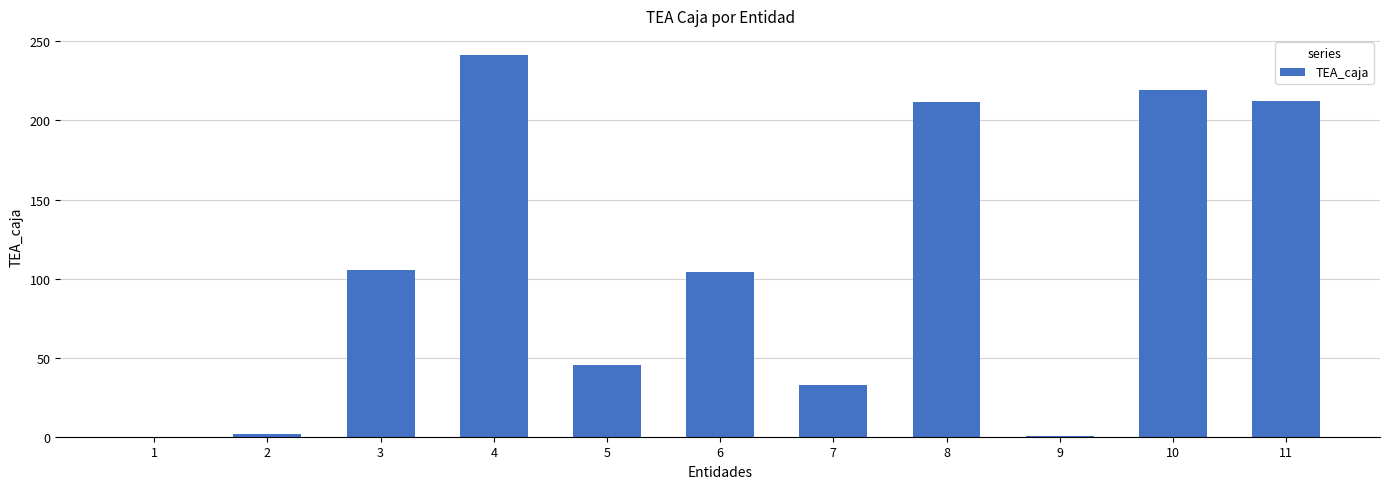

What is the sum of all values?

1174.7